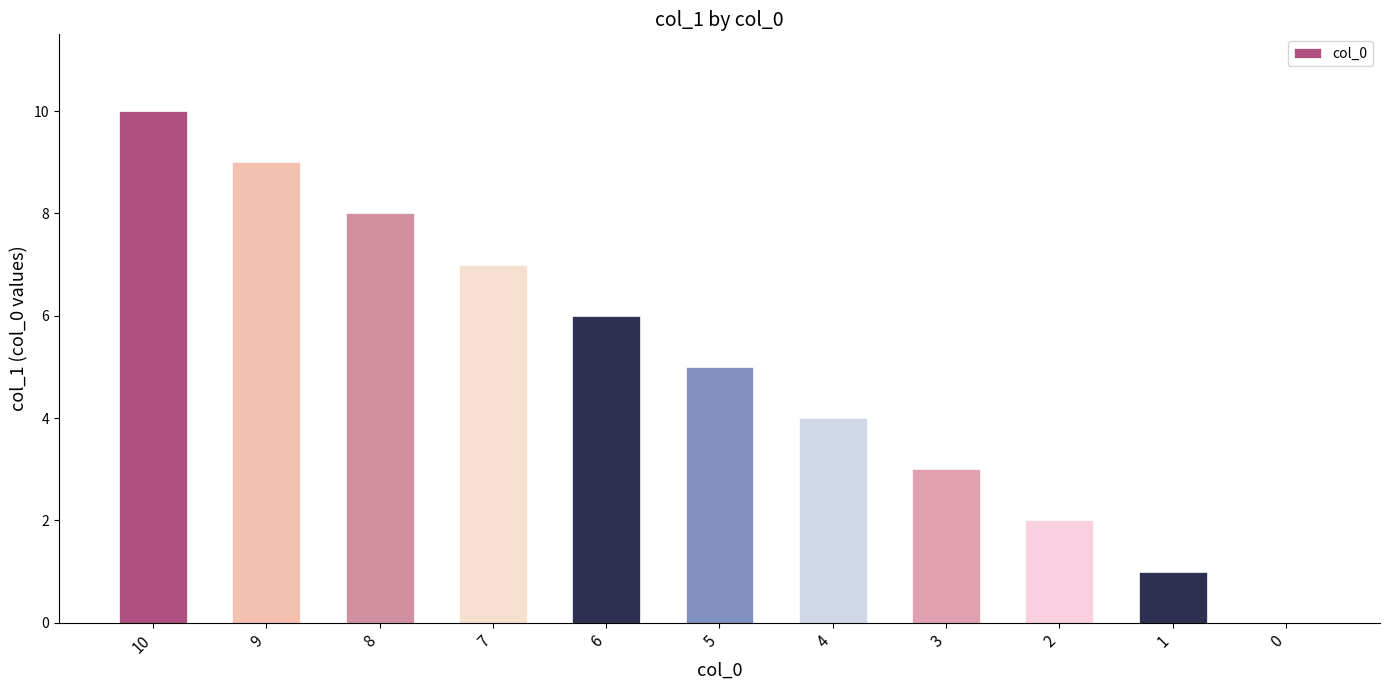

Are the bars horizontal?

No